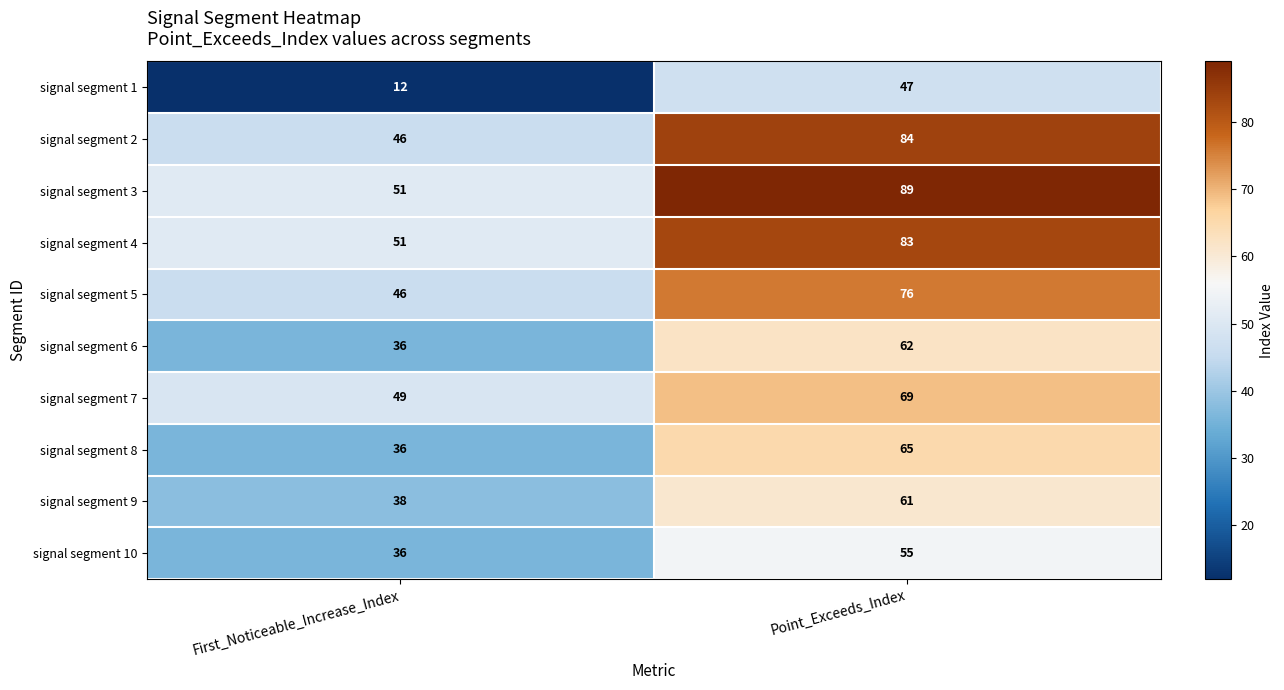

What is the approximate value of signal segment 9 at Point_Exceeds_Index?

61